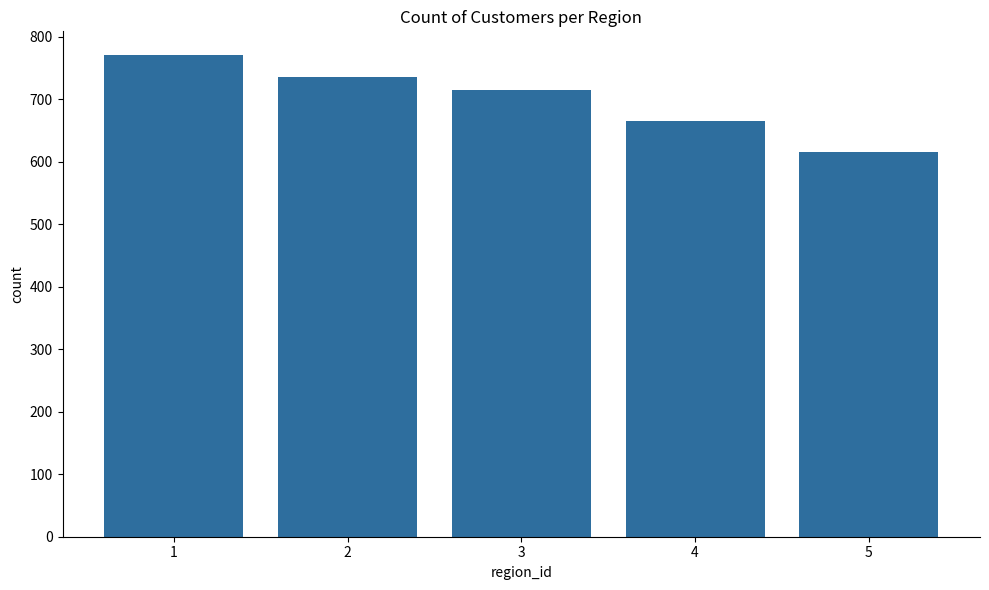

How many data points are less than 714?

2